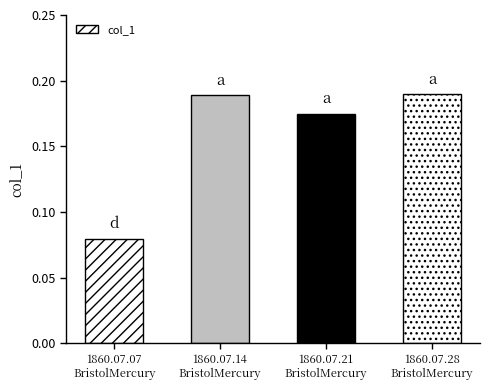

Rank the categories by value from highest to lowest.

1860.07.28
BristolMercury, 1860.07.14
BristolMercury, 1860.07.21
BristolMercury, 1860.07.07
BristolMercury